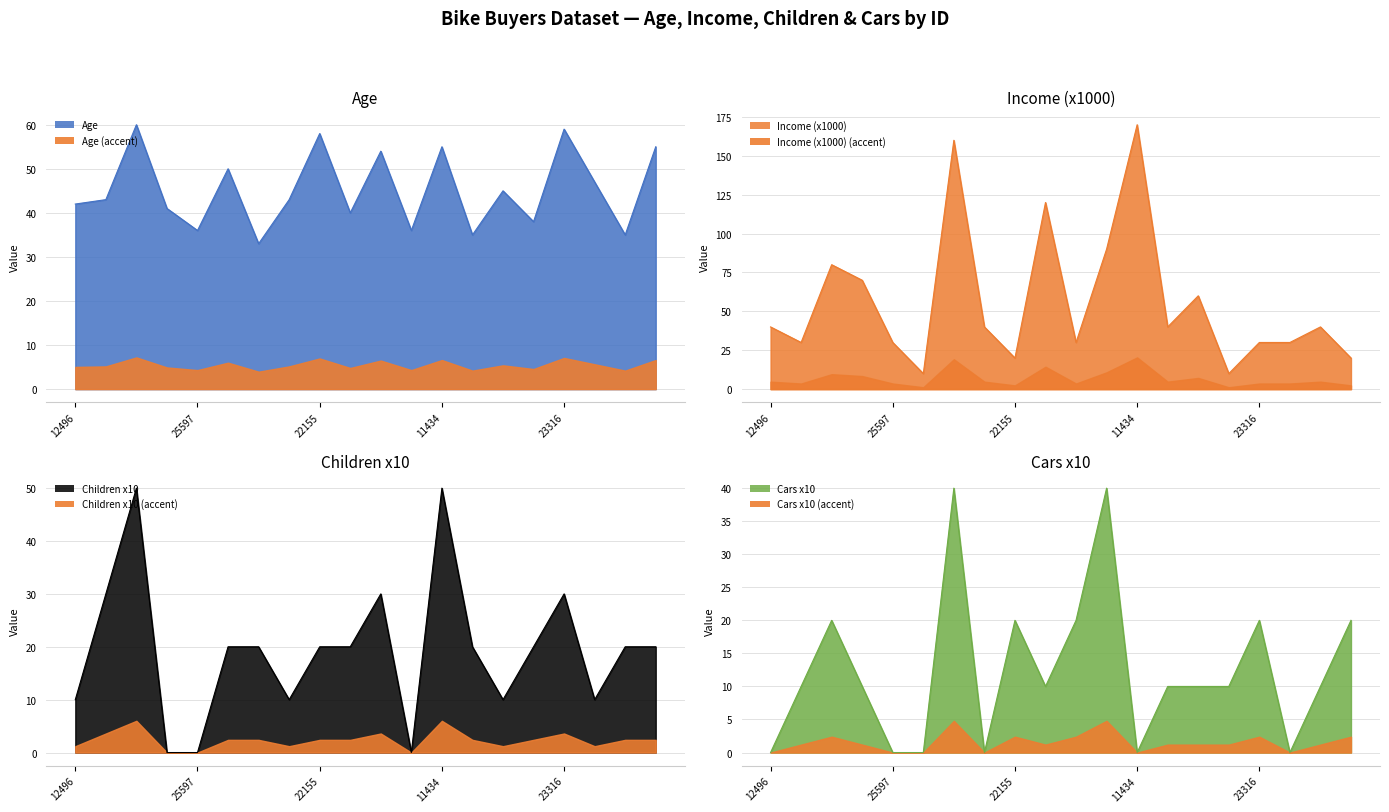

At 22173, list the series in order from smallest to largest.

Cars x10, Income (x1000), Children x10, Age